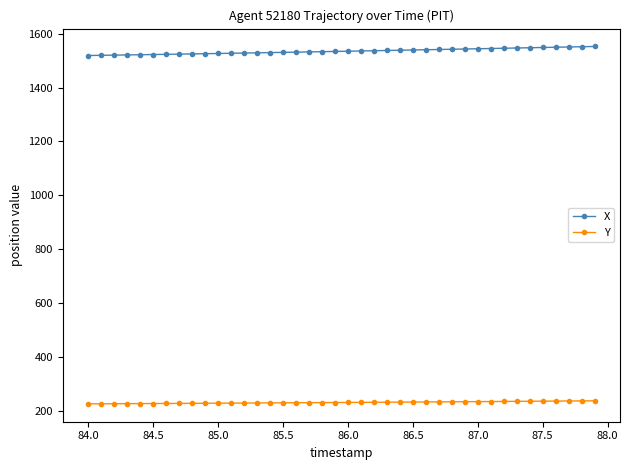

At how many categories does at least one series exceed 1045?

40